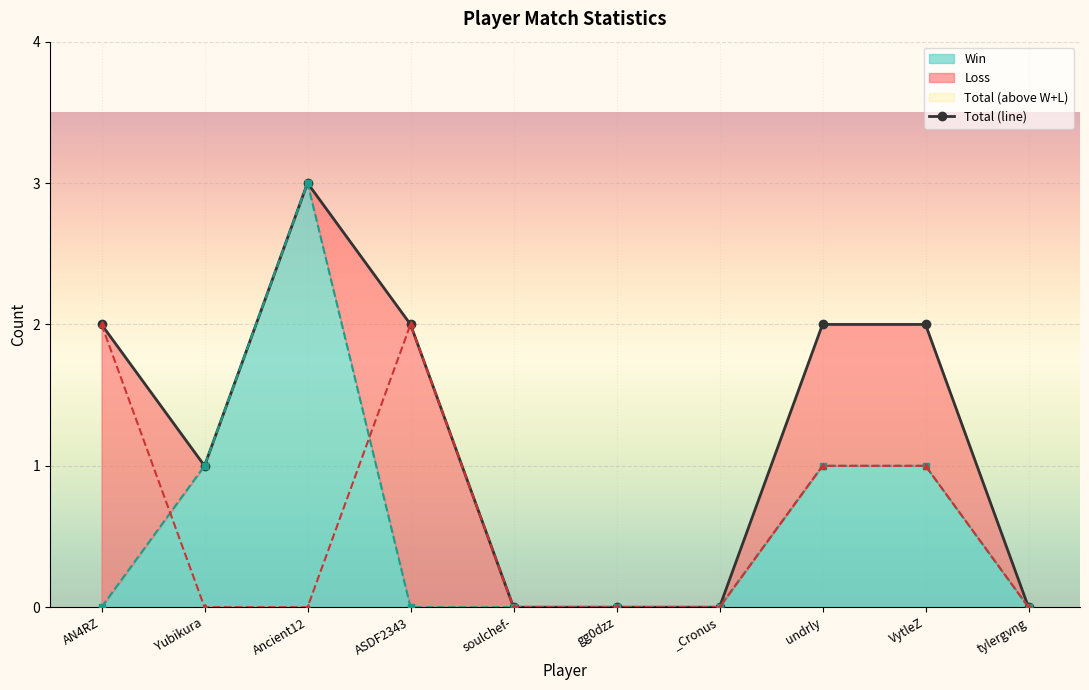

Is it true that the value at tylergvng is 0?

True